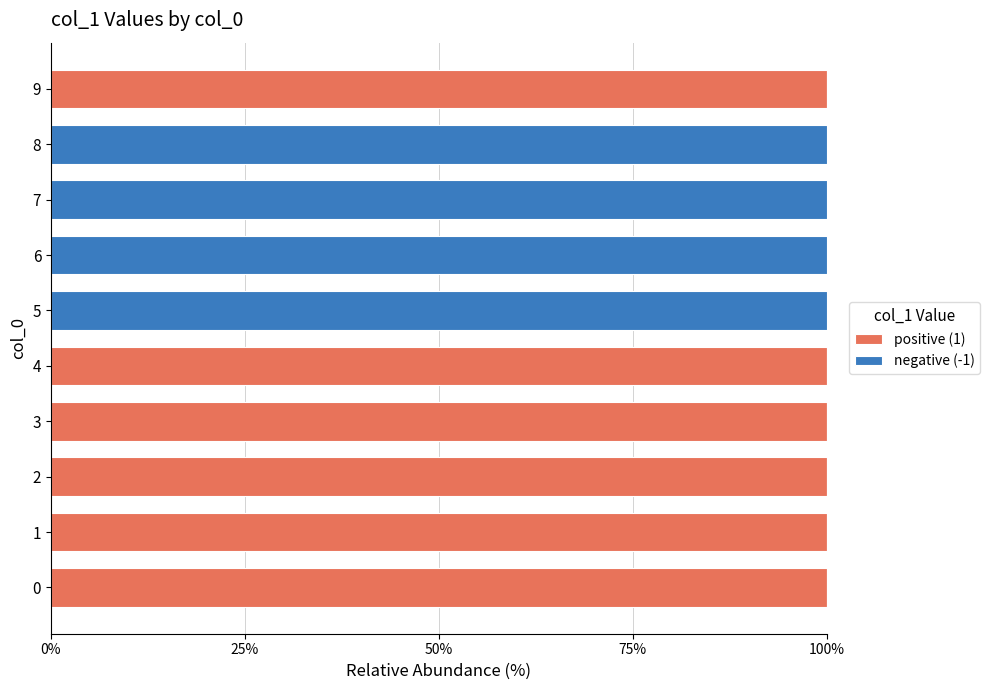

What is the sum of the positive (1) values at 6 and 1?

100